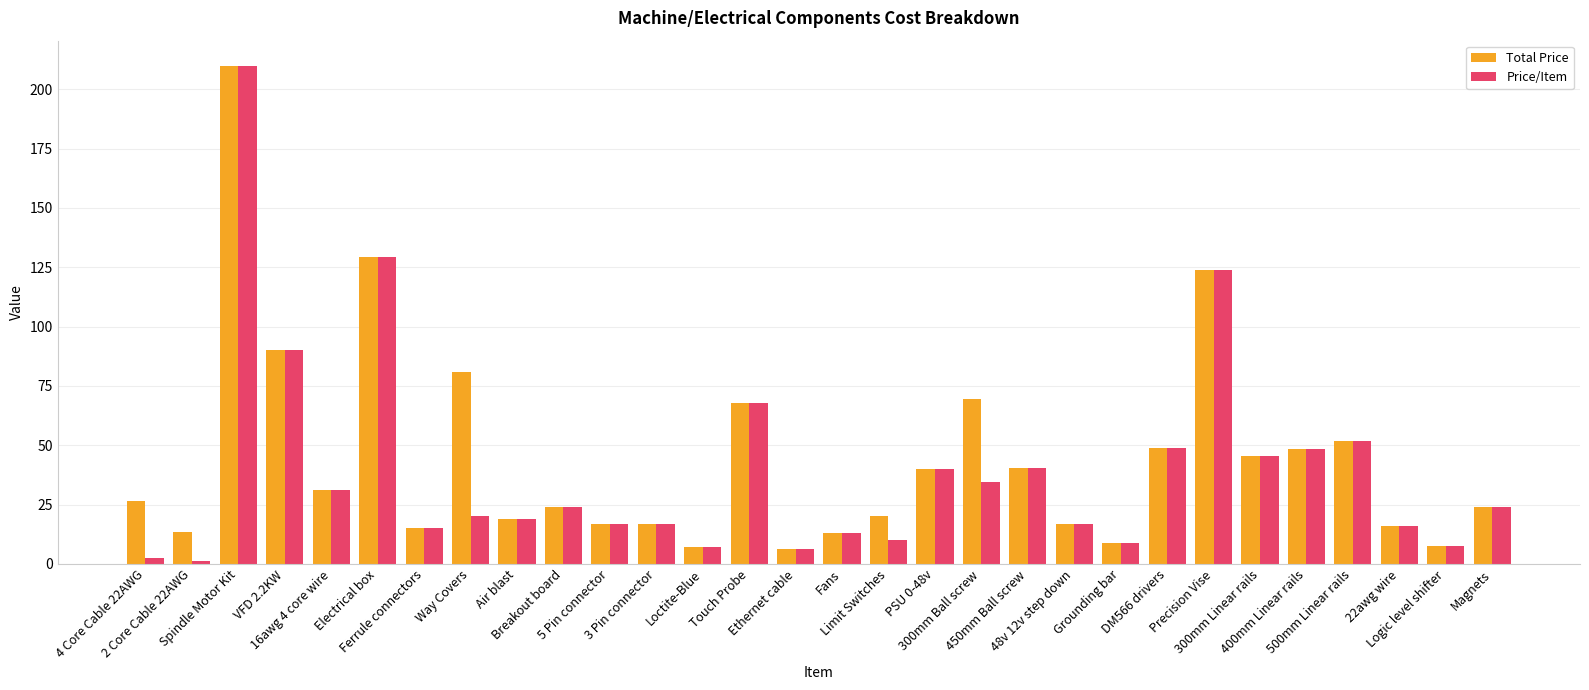

Which series has the largest total across all categories?

Total Price